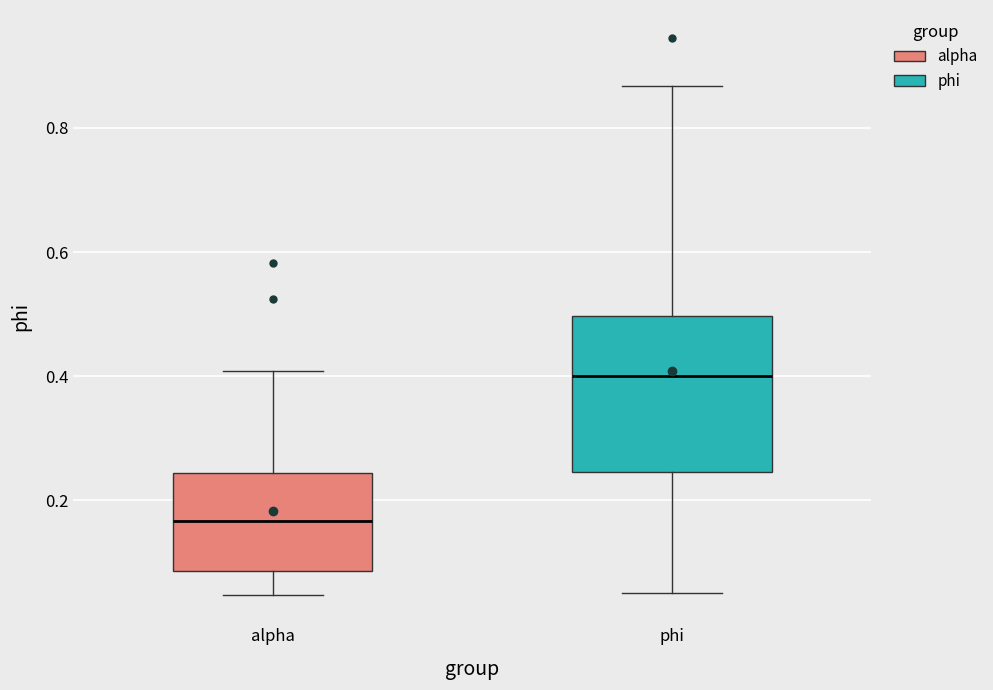

Reading left to right, read every box against the y-axis: the position of its median line, the range the box covers, and the ends of its whiskers. The values are not printed on the chart, so give them approximately, as read against the axis.

alpha: median 0.16, box 0.08 to 0.24, whiskers 0.04 to 0.40
phi: median 0.40, box 0.24 to 0.50, whiskers 0.06 to 0.86